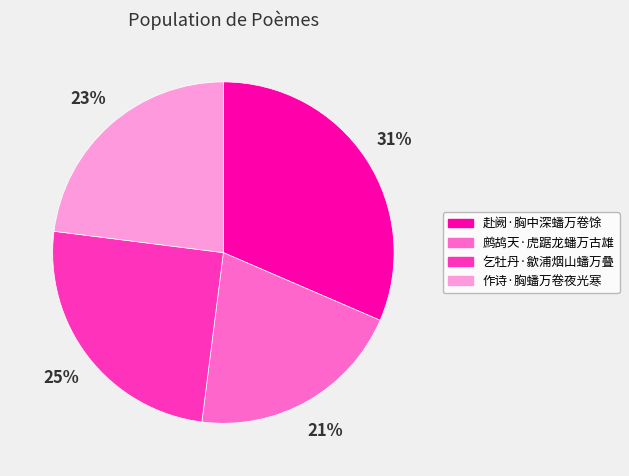

Does 作诗·胸蟠万卷夜光寒 account for over 50% of the chart?

No